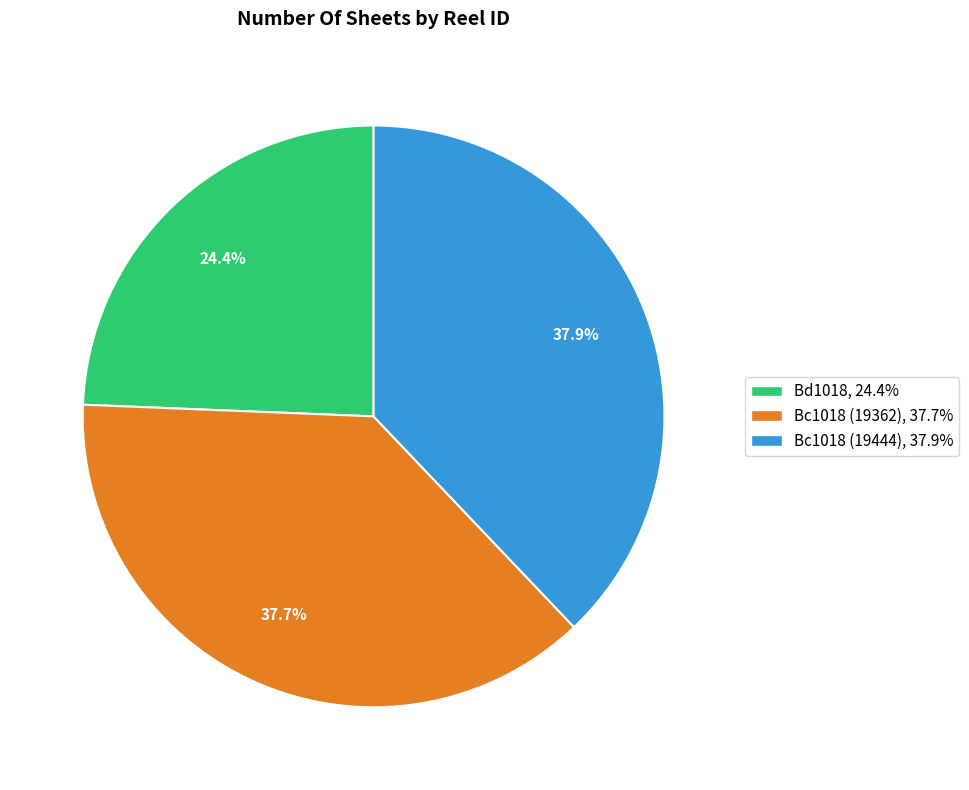

What percentage is NOT represented by Bc1018 (19362)?

62.3%